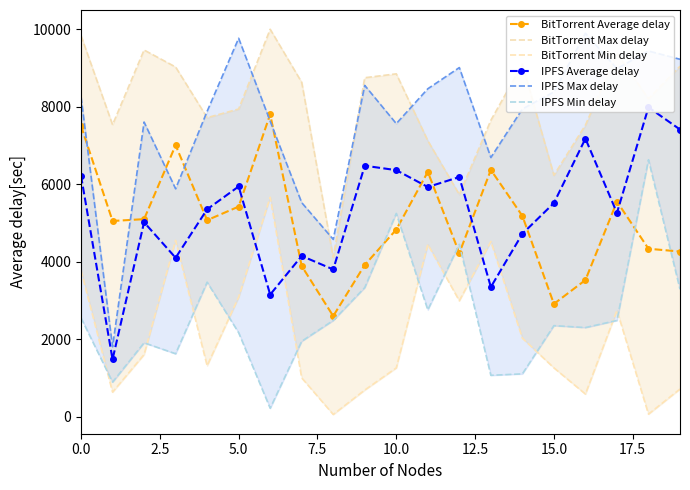

Is it true that BitTorrent Average delay equals 3829.7 at 0.0?

False